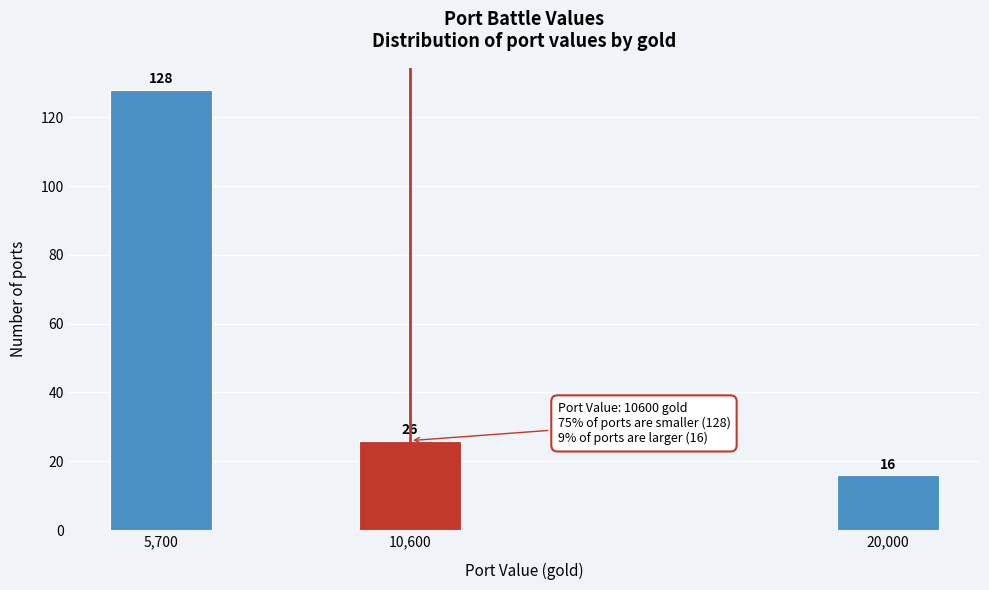

Reading left to right, extract all data points from this chart.

128	26	16